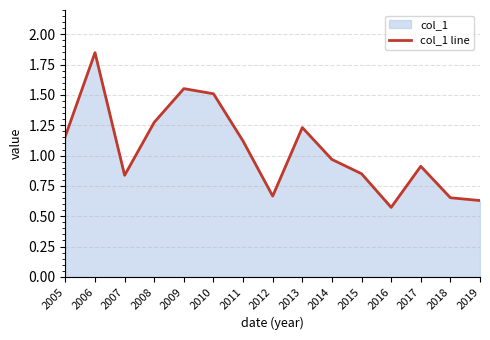

The chart shows a value of 0.2 at 2018. True or false?

False